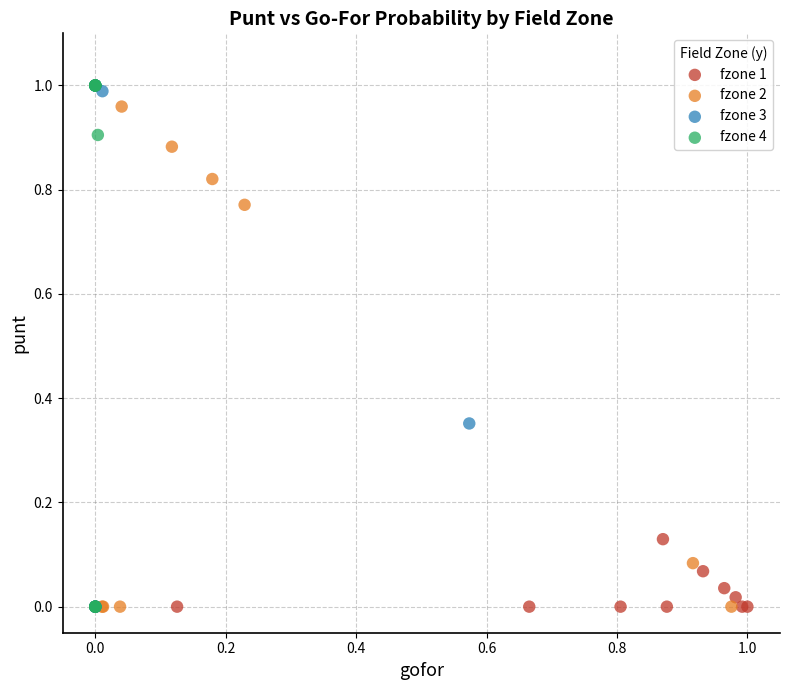

What are all the series names shown in the legend?

fzone 1, fzone 2, fzone 3, fzone 4